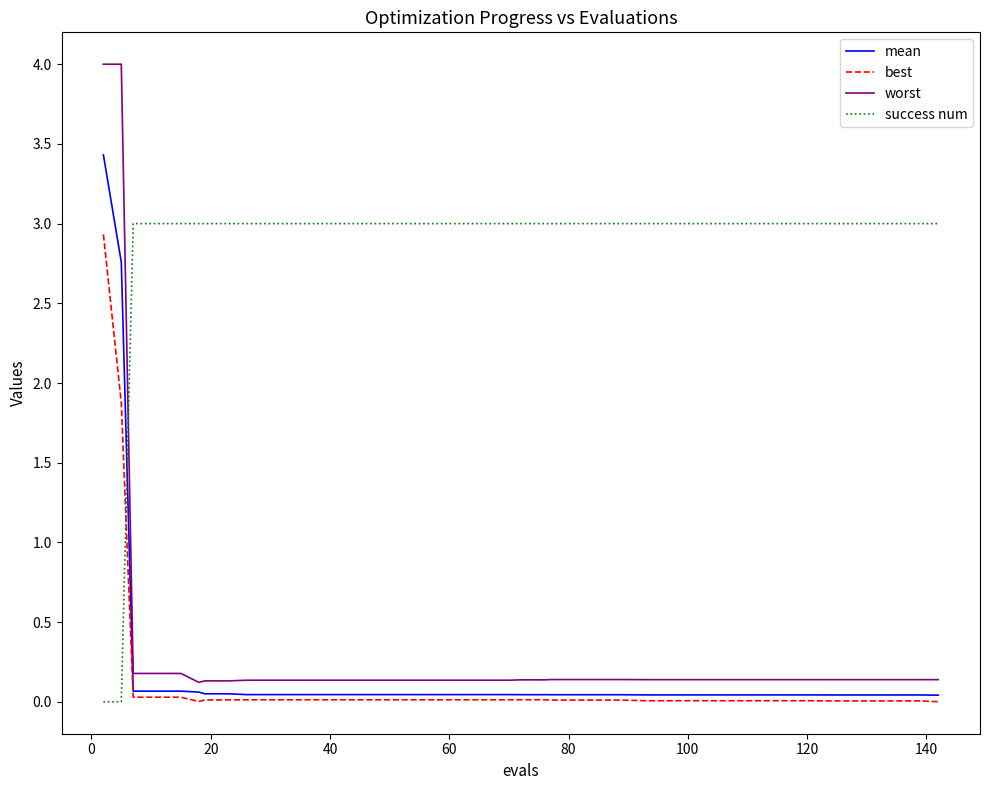

Which series has the largest total across all categories?

success num